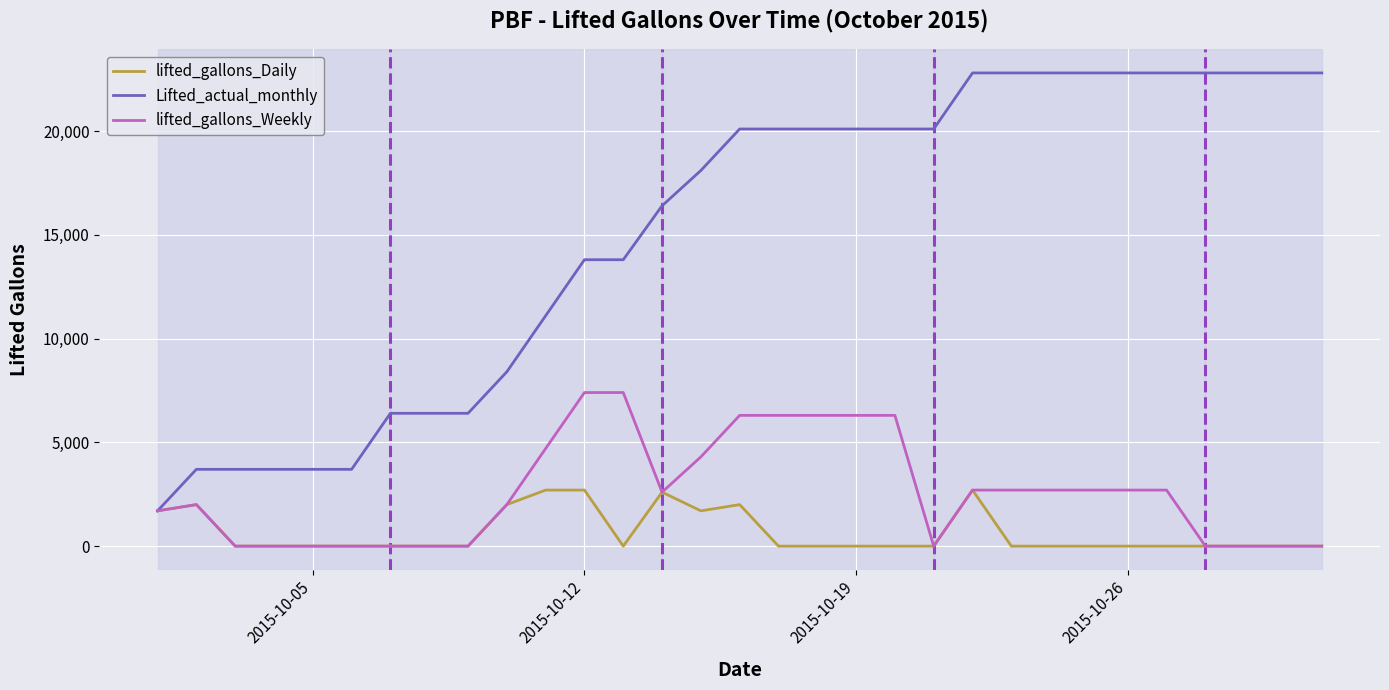

Which series has the widest spread of values?

Lifted_actual_monthly